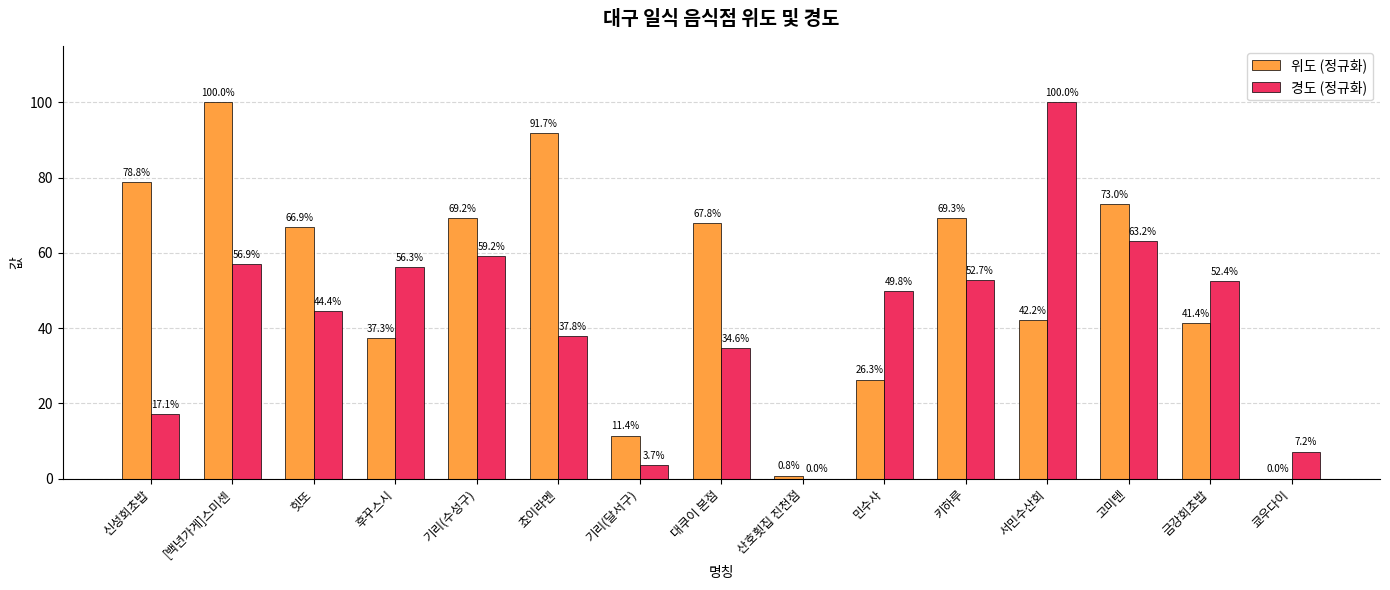

Between 신성회초밥 and 후꾸스시, which series saw the biggest shift?

위도 (정규화)